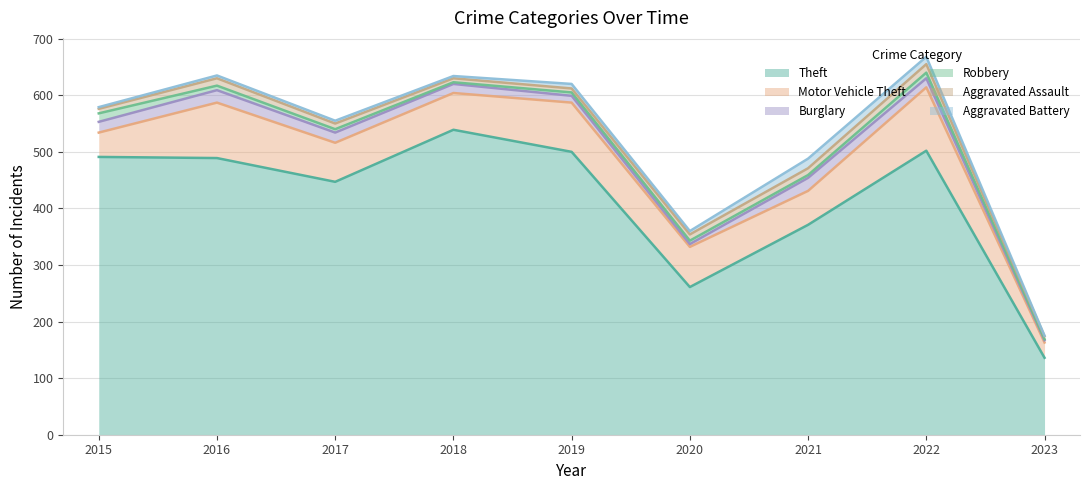

Reading left to right, transcribe all the data shown in this chart.

Theft: 491	489	447	539	500	261	371	502	136
Motor Vehicle Theft: 43	98	69	65	87	71	60	112	27
Burglary: 19	22	18	16	12	5	23	16	4
Robbery: 15	8	6	3	6	6	5	10	2
Aggravated Assault: 8	13	10	7	7	11	12	15	5
Aggravated Battery: 3	5	5	4	8	6	17	13	1